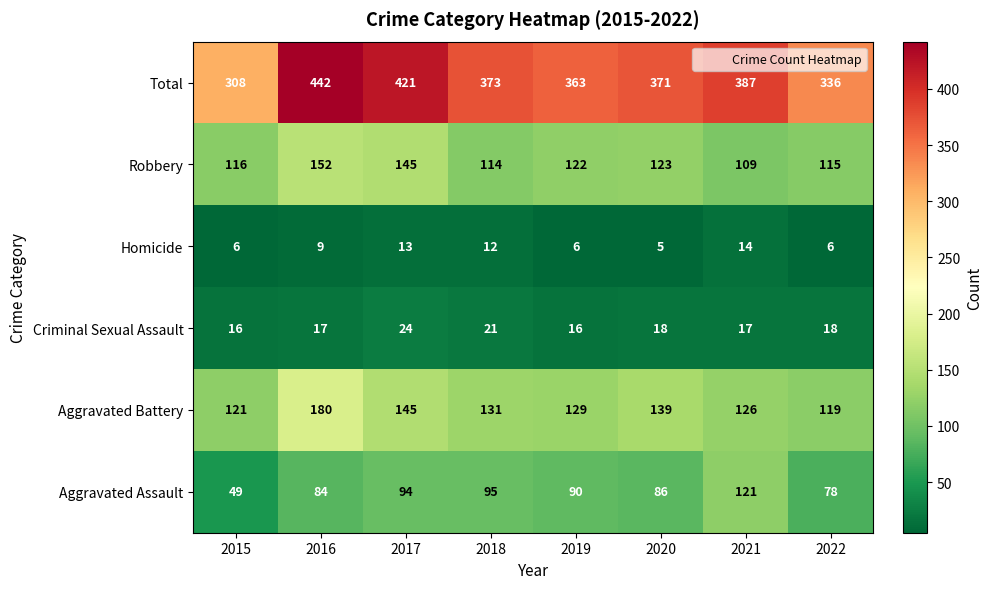

What is the sum of all Total values?

3001